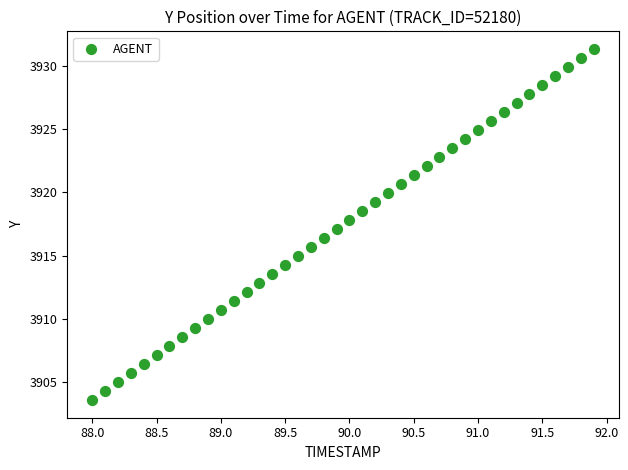

What is the range of X values (max minus min)?

3.9